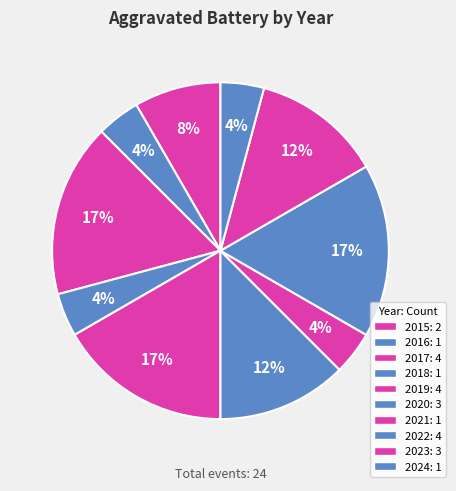

How many slices are in this pie chart?

10